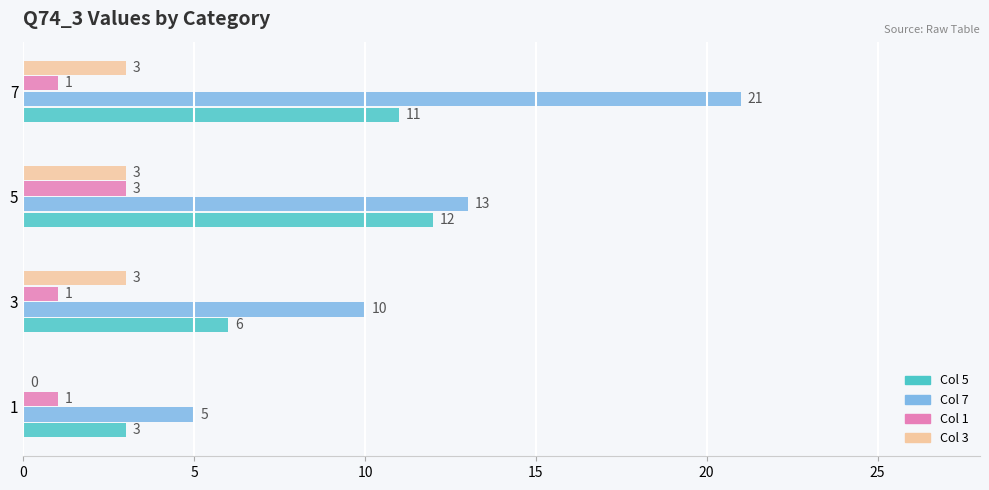

What is the total value across all series at 1?

9